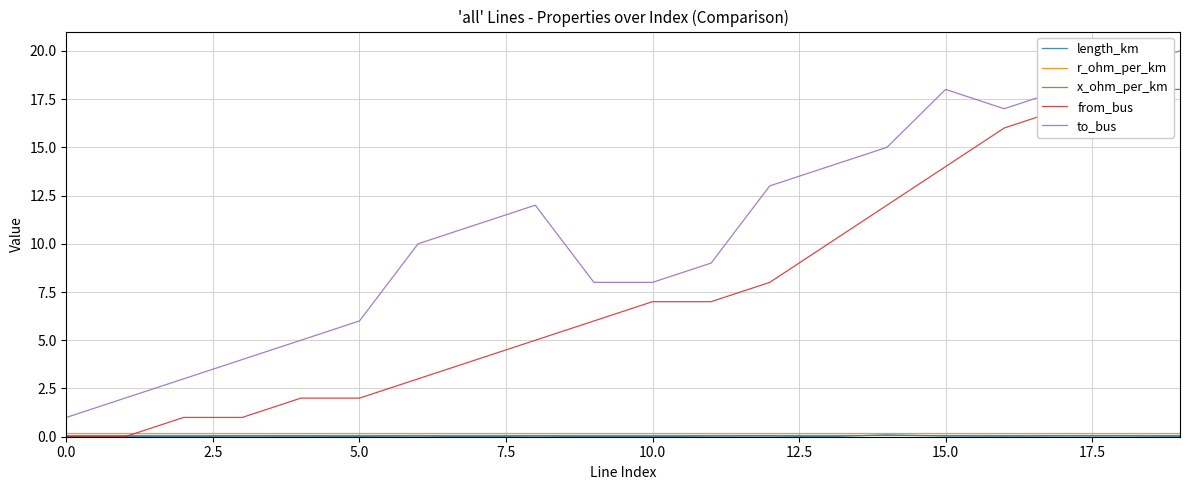

True or false: x_ohm_per_km and to_bus intersect in this chart.

False